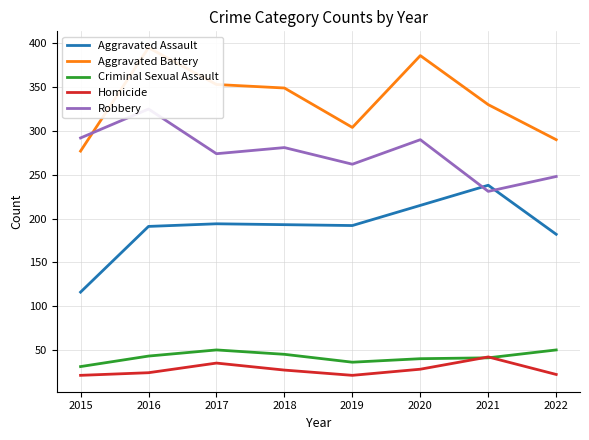

Rank the series at 2015 from lowest to highest value.

Homicide, Criminal Sexual Assault, Aggravated Assault, Aggravated Battery, Robbery